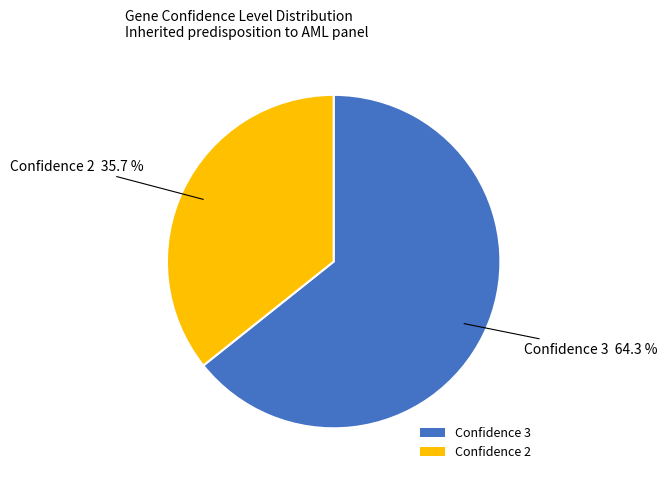

Count the number of slices in the pie.

2